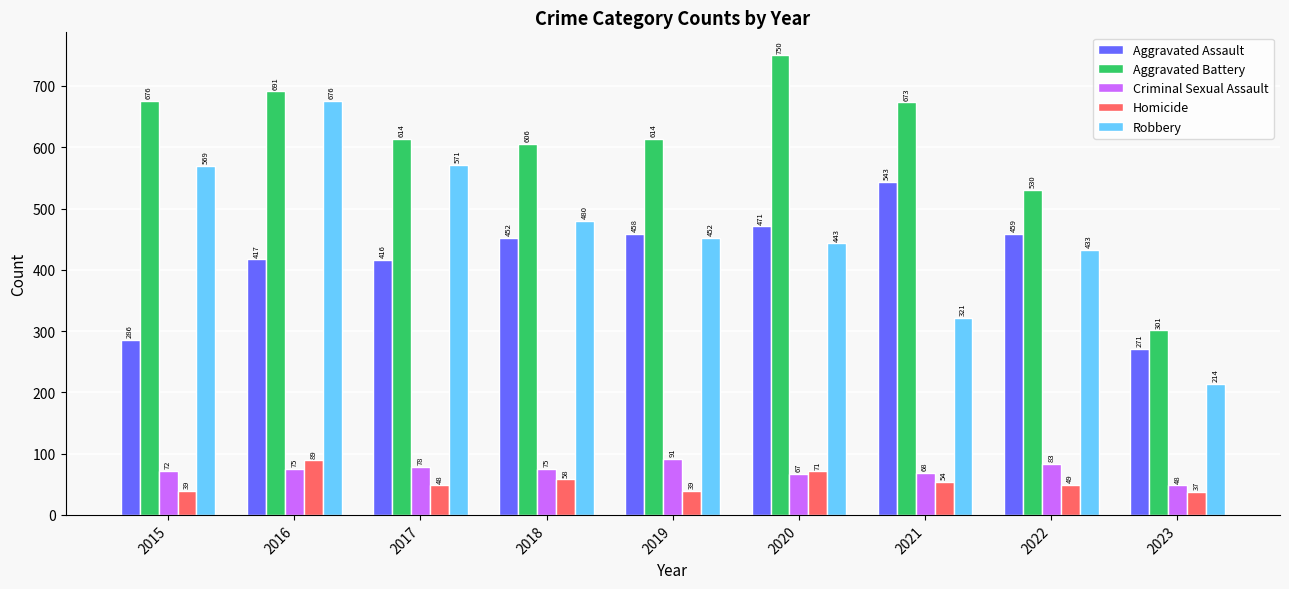

What is the difference between the highest and lowest values at 2020?

683